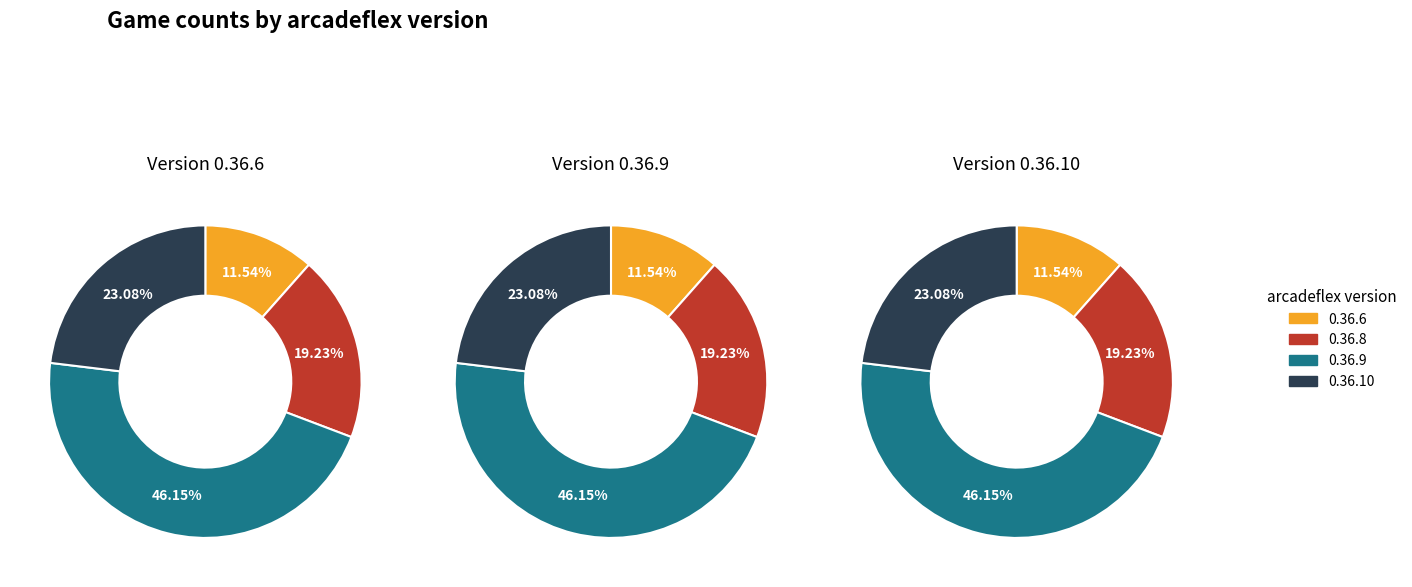

What is the change in value from 0.36.9 to 0.36.10?

-6